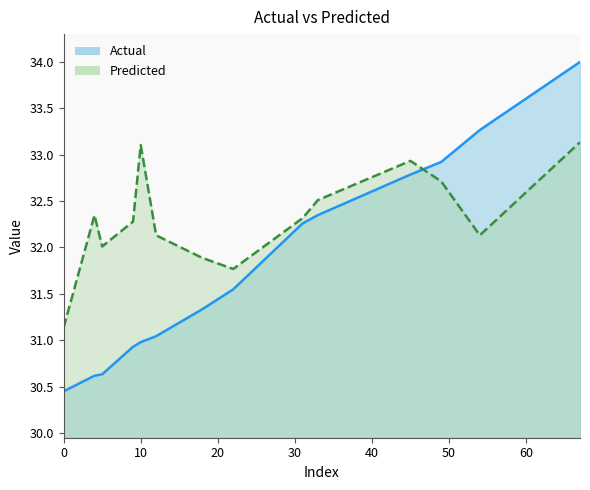

How many interior local valleys does the Predicted series have?

3